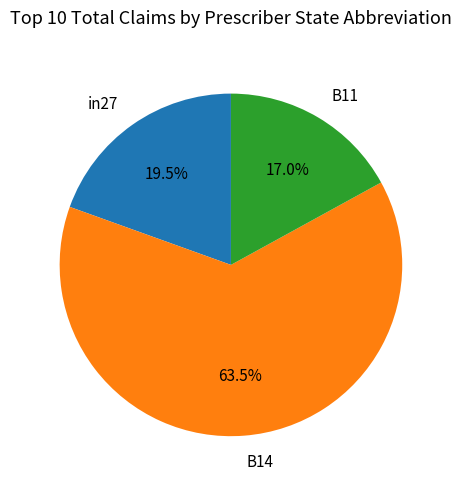

True or false: B11 accounts for 27% of the total.

False